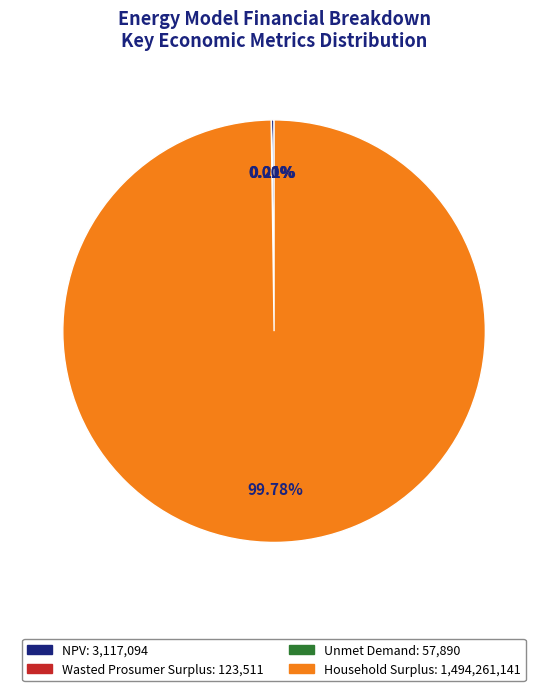

To the nearest percent, what is the average slice percentage?

25%